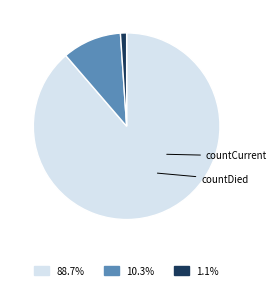

To the nearest percent, what portion does countDied represent?

10%